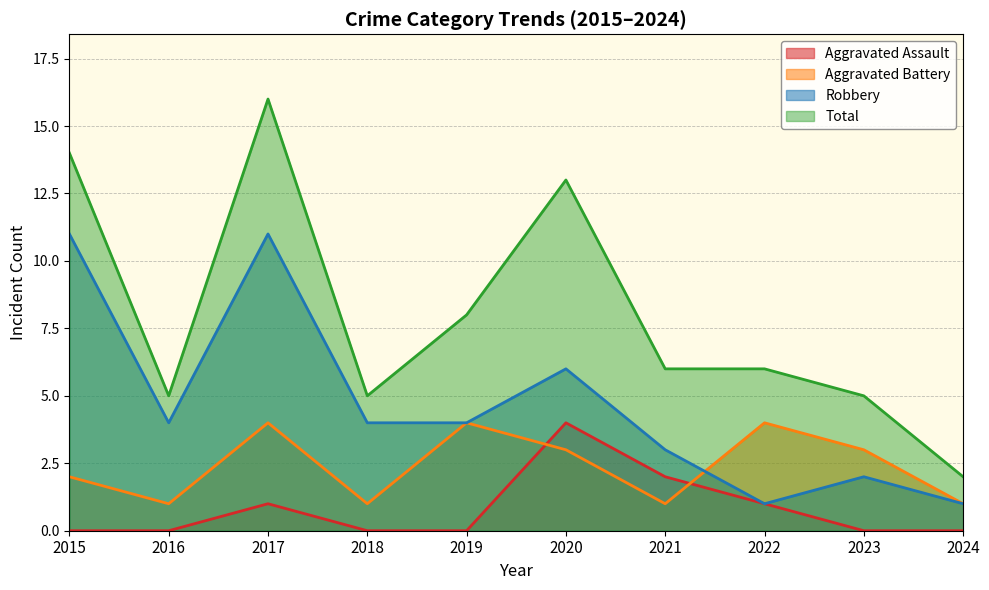

How many intersections are there between Robbery and Aggravated Battery?

1